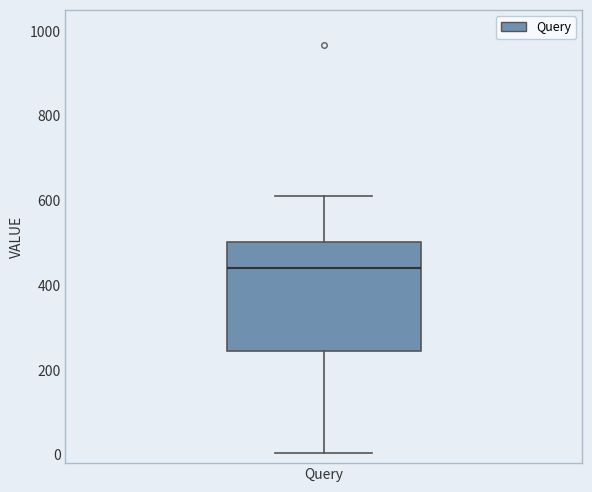

Read this box plot against the y-axis: the position of the median line, the range covered by the box, and the ends of both whiskers. The values are not printed on the chart, so give them approximately, as read against the axis.

median 440, box 240 to 500, whiskers 0 to 620